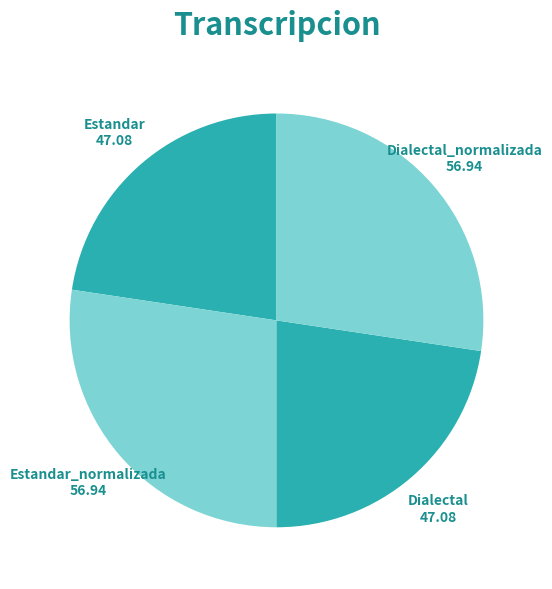

Approximately how many times larger is the value at Dialectal_normalizada compared to Dialectal?

1.2